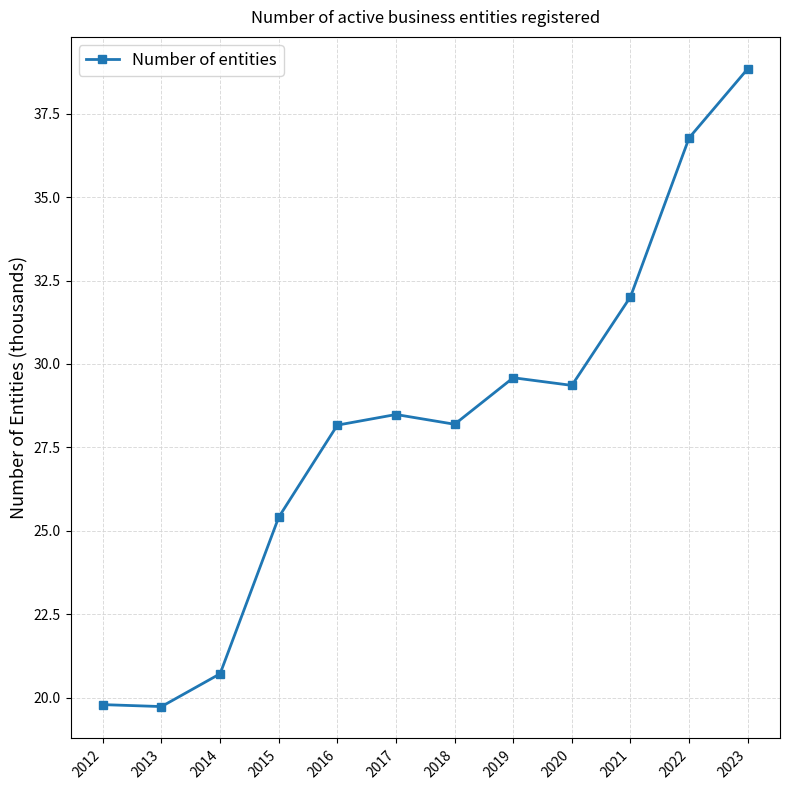

What is the difference between the second highest and minimum values?

17.0